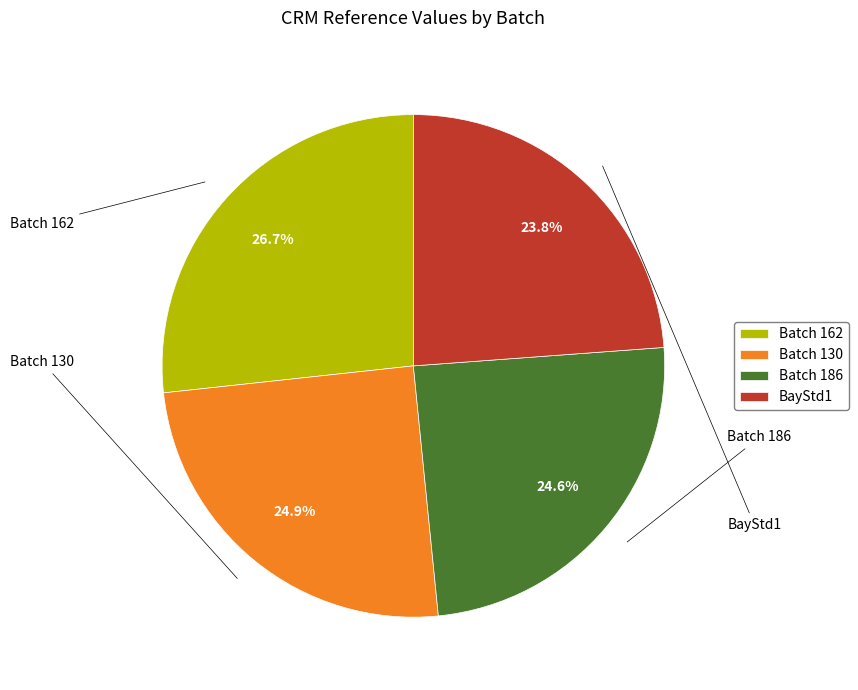

To the nearest percent, what portion does Batch 186 represent?

25%